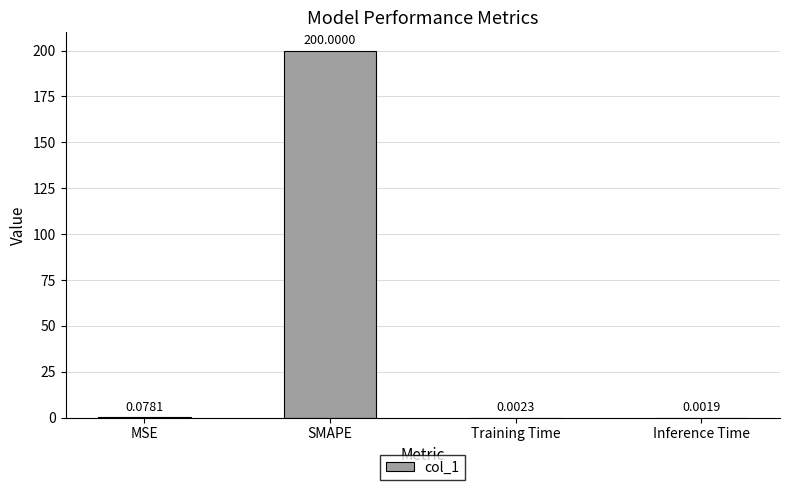

What is the greatest value displayed?

200.0